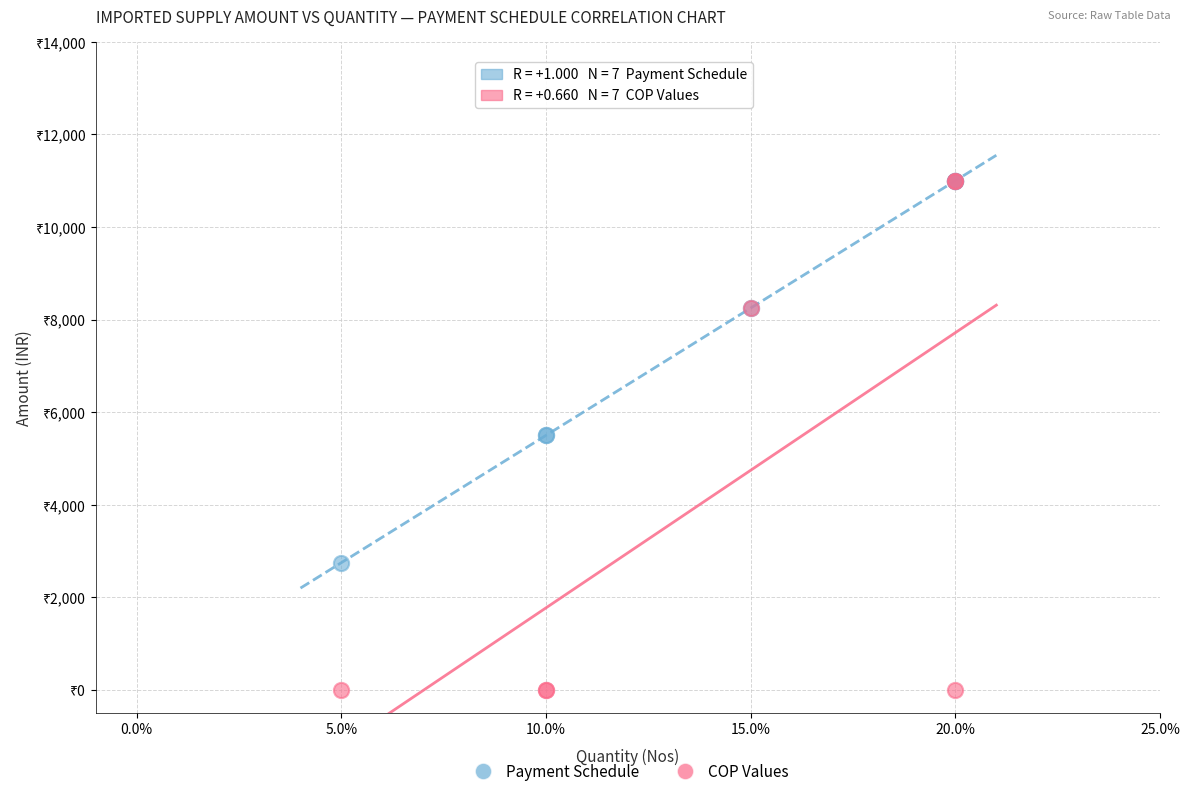

What are all the series names shown in the legend?

Payment Schedule, COP Values